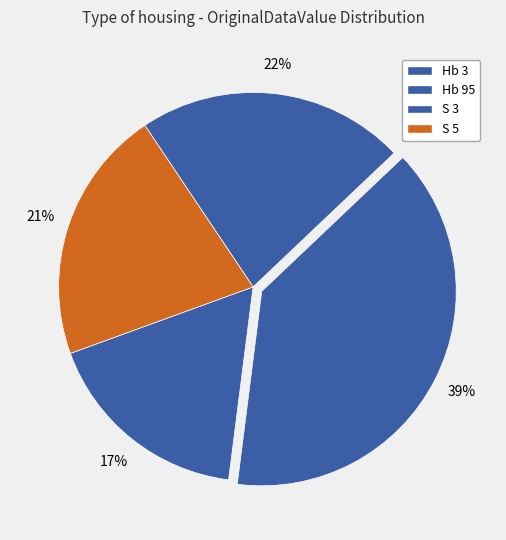

What is the change in value from Hb 3 to S 3?

+1.3